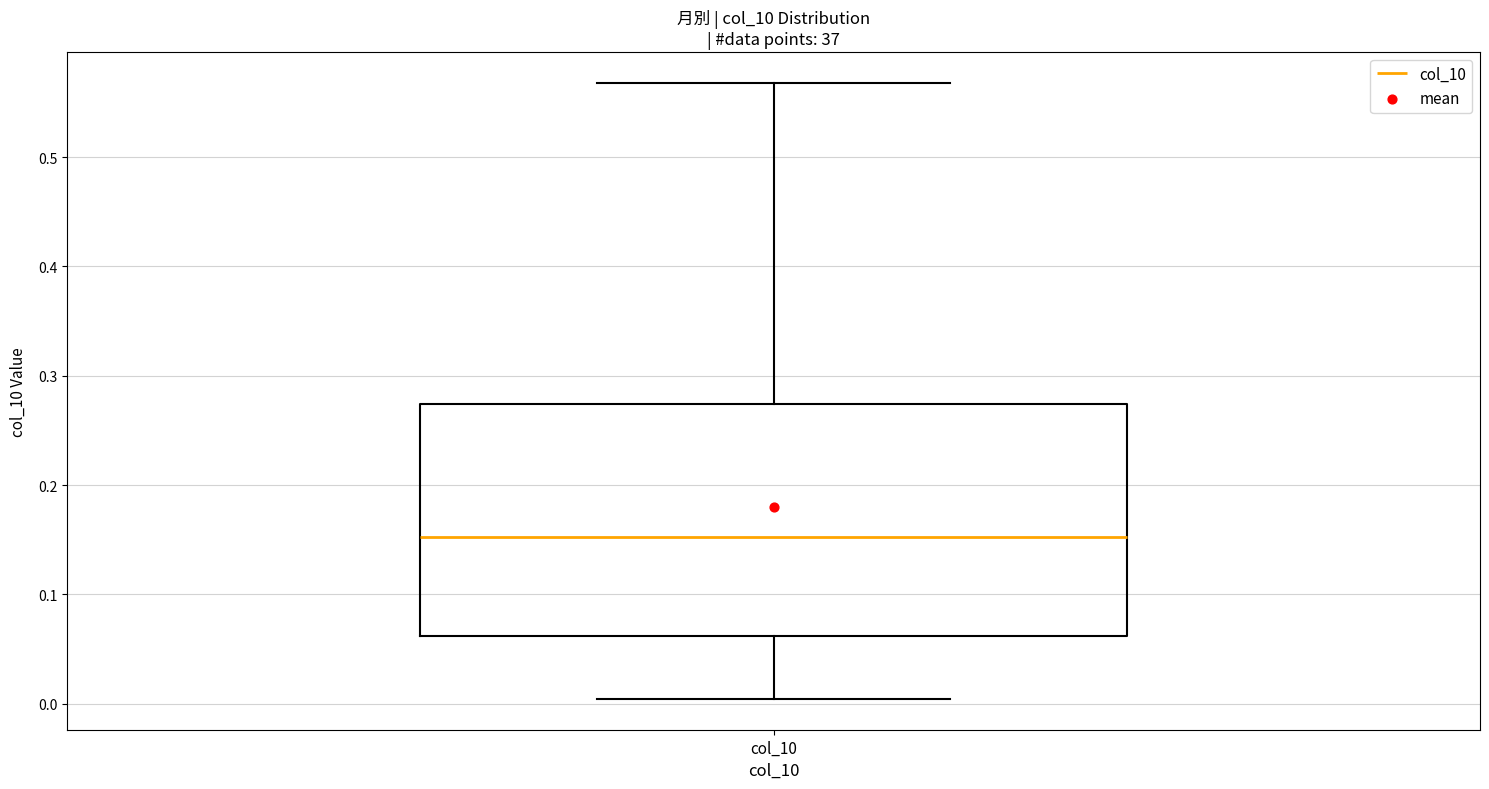

Read this box plot against the y-axis: the position of the median line, the range covered by the box, and the ends of both whiskers. The values are not printed on the chart, so give them approximately, as read against the axis.

median 0.15, box 0.06 to 0.27, whiskers 0.00 to 0.57